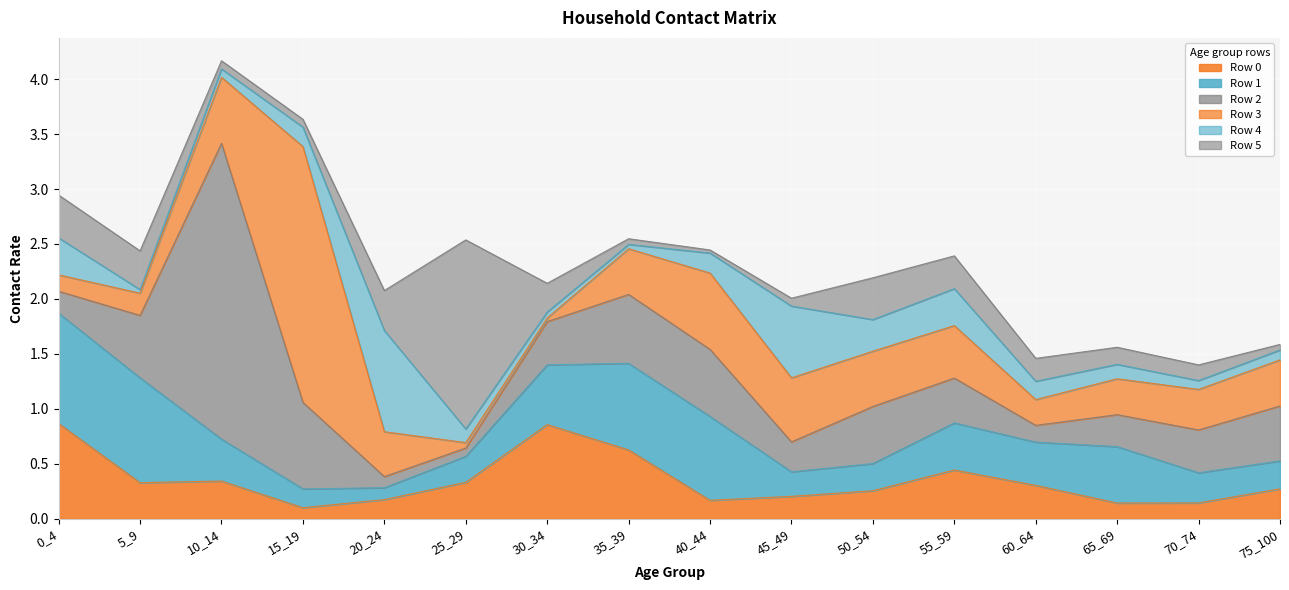

Does the chart display data point markers on the line(s)?

No